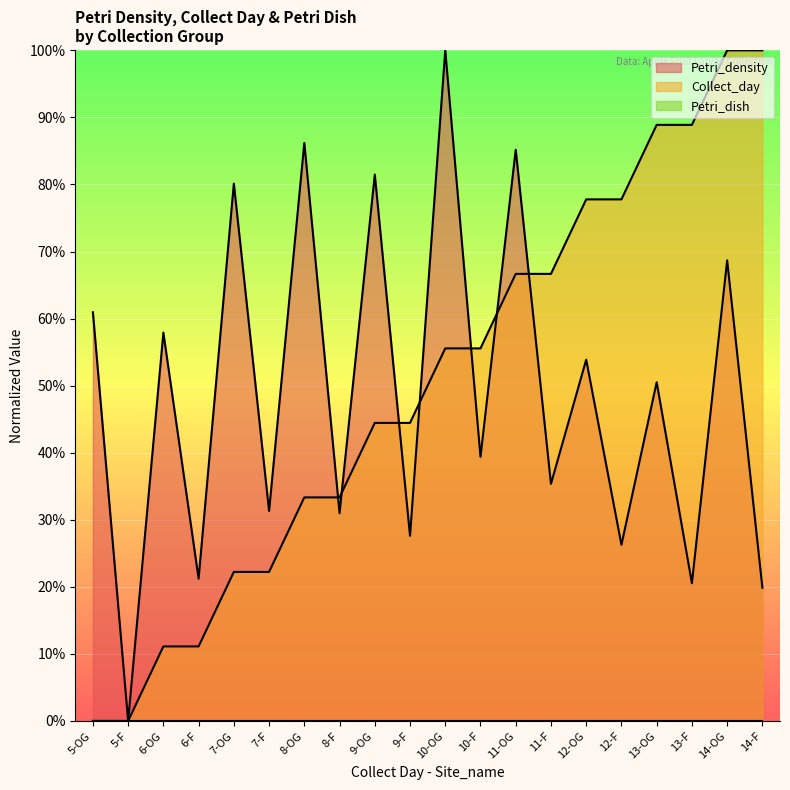

Reading right to left, transcribe all the data shown in this chart.

Petri_density: 14-F=19.9	14-OG=68.7	13-F=20.5	13-OG=50.5	12-F=26.3	12-OG=53.9	11-F=35.4	11-OG=85.2	10-F=39.4	10-OG=100.0	9-F=27.6	9-OG=81.5	8-F=31.0	8-OG=86.2	7-F=31.3	7-OG=80.1	6-F=21.2	6-OG=57.9	5-F=0.0	5-OG=60.9
Collect_day: 14-F=100.0	14-OG=100.0	13-F=88.9	13-OG=88.9	12-F=77.8	12-OG=77.8	11-F=66.7	11-OG=66.7	10-F=55.6	10-OG=55.6	9-F=44.4	9-OG=44.4	8-F=33.3	8-OG=33.3	7-F=22.2	7-OG=22.2	6-F=11.1	6-OG=11.1	5-F=0.0	5-OG=0.0